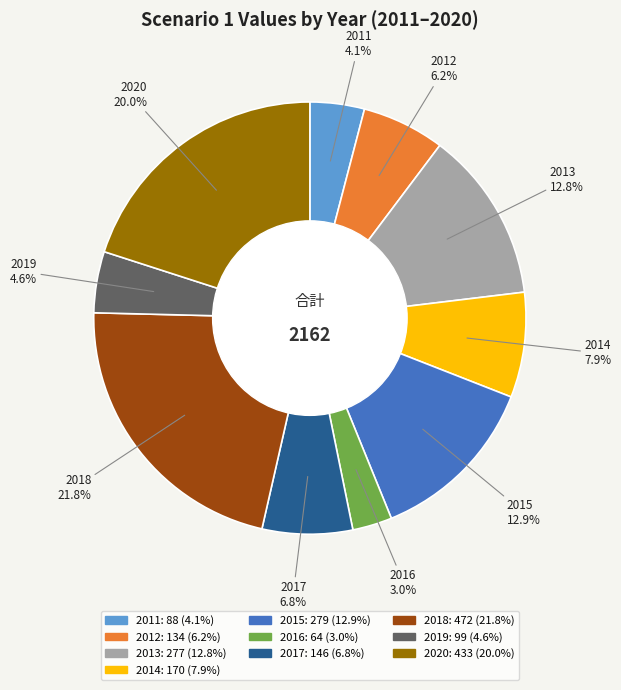

What is the total percentage of 2014 and 2020?

27.9%